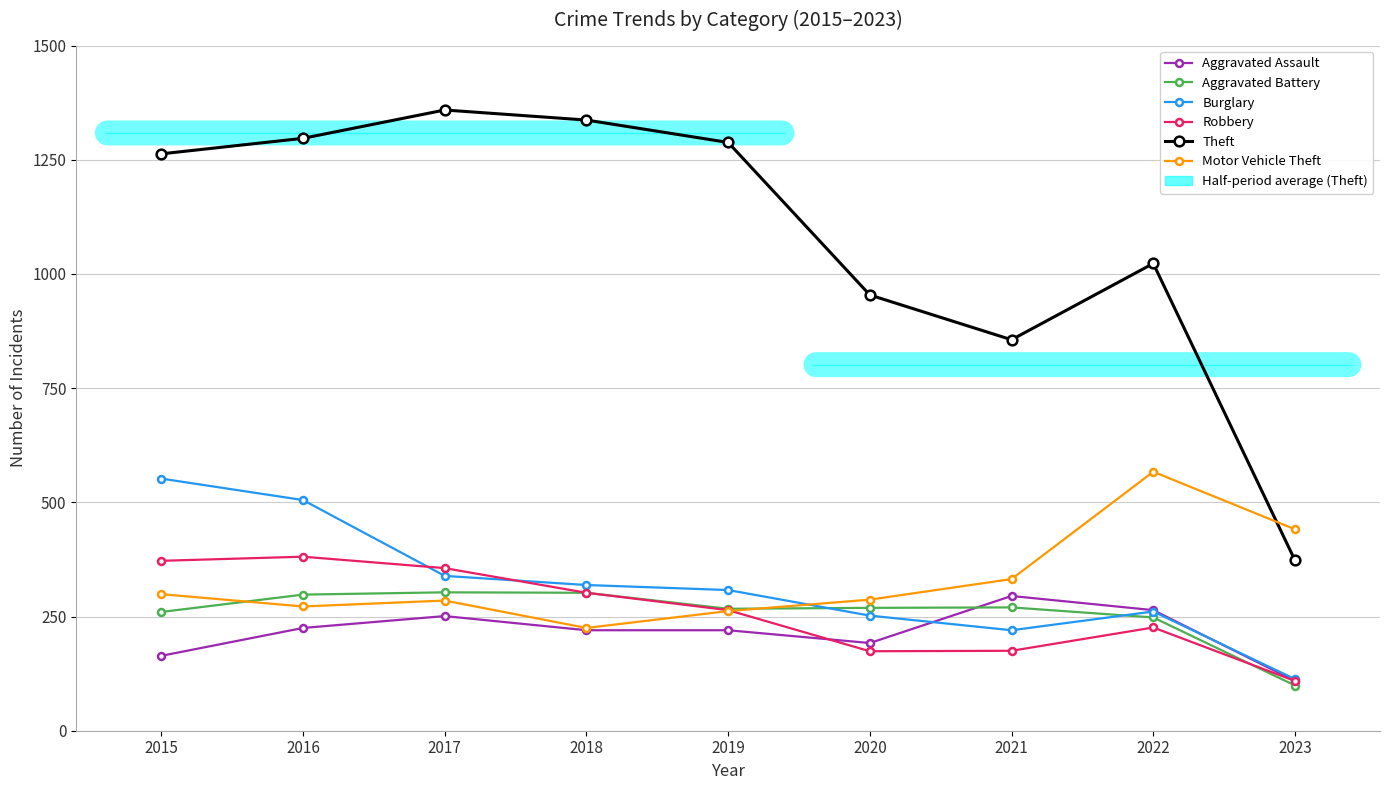

True or false: Motor Vehicle Theft has a value of 61 at 2020.

False